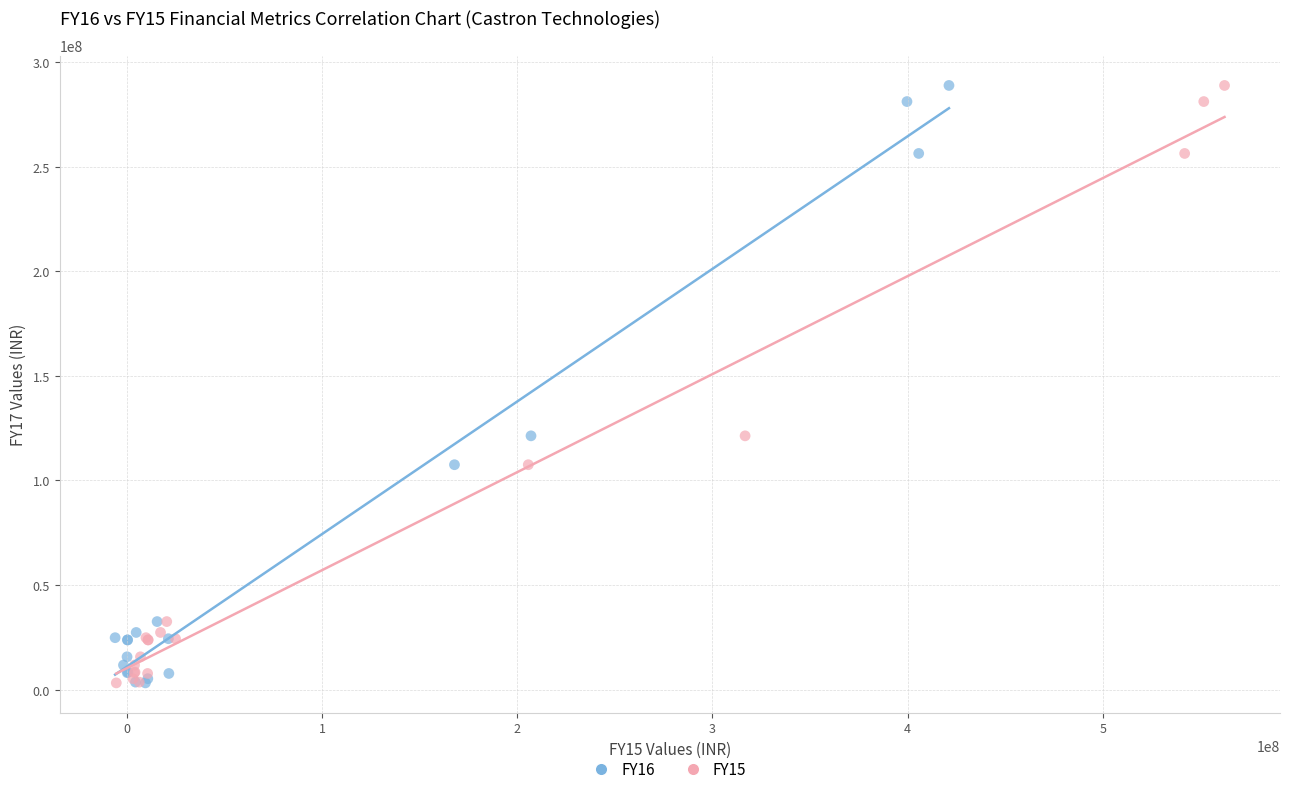

What are all the series names shown in the legend?

FY16, FY15